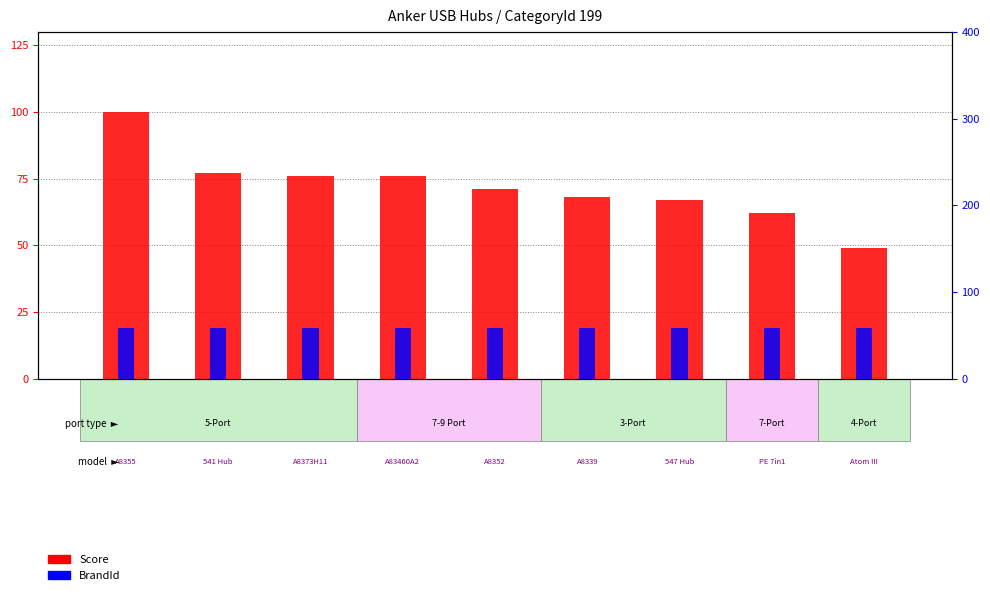

What is the label of the 5th bar from the right?

gsp-10275